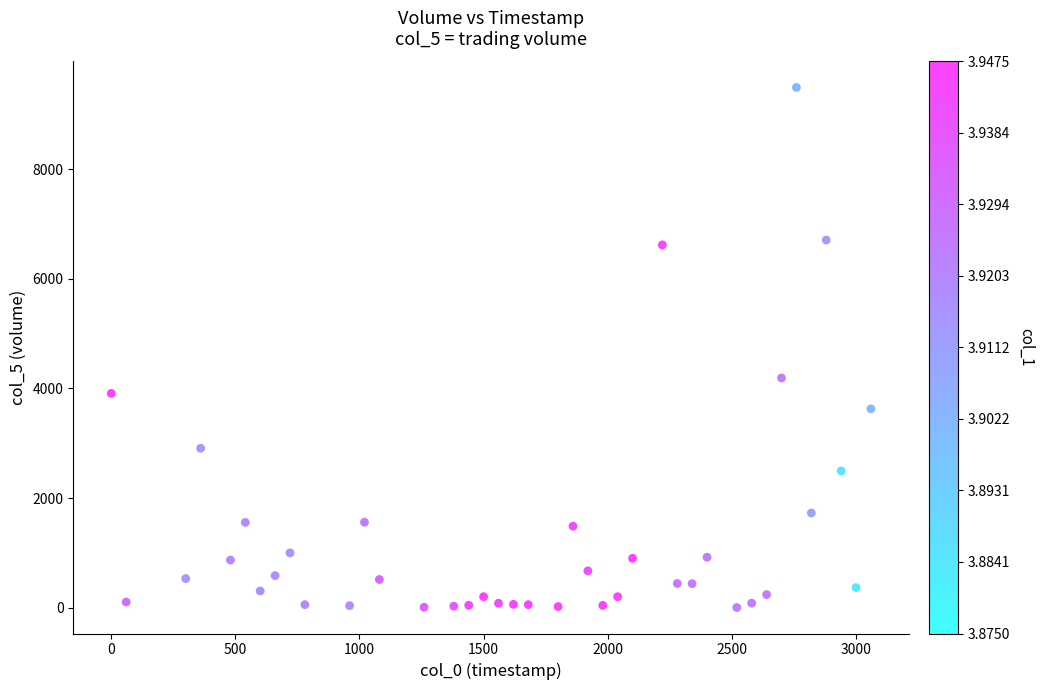

What Y value in the scatter plot is closest to 4747?

4190.9